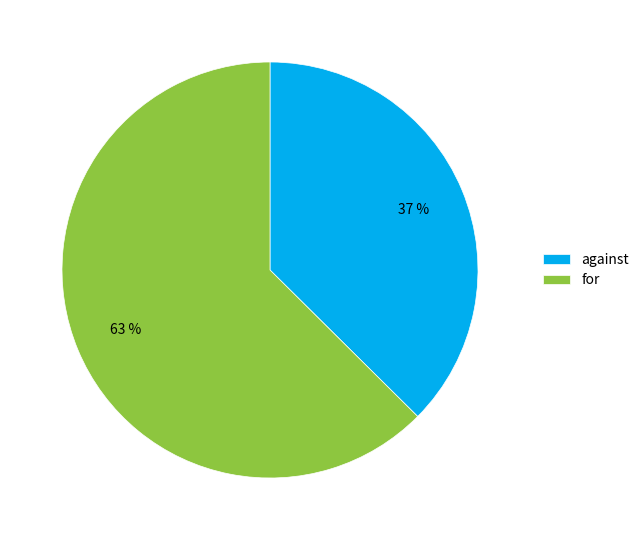

To the nearest percent, what is the combined percentage of against and for?

100%